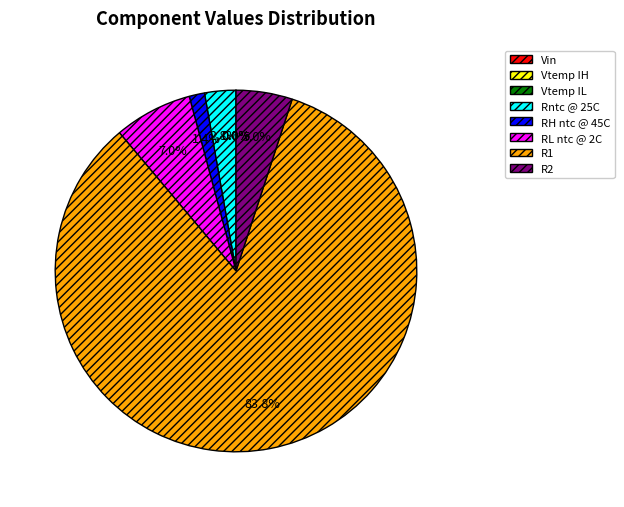

Does R1 account for over 50% of the chart?

Yes